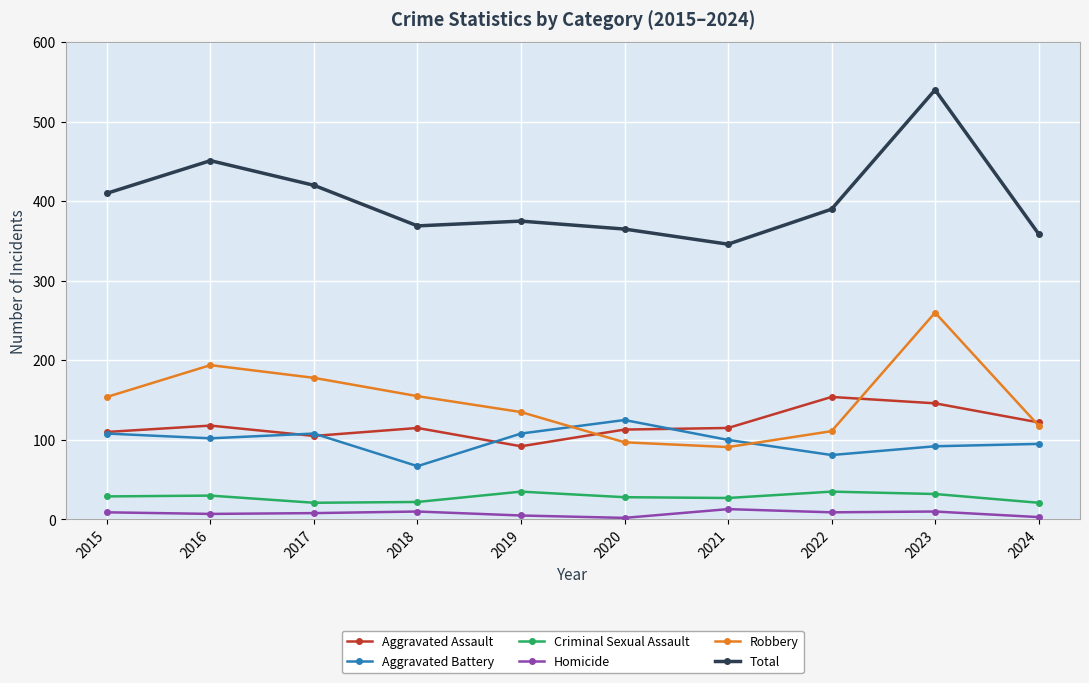

Which series has the largest total across all categories?

Total